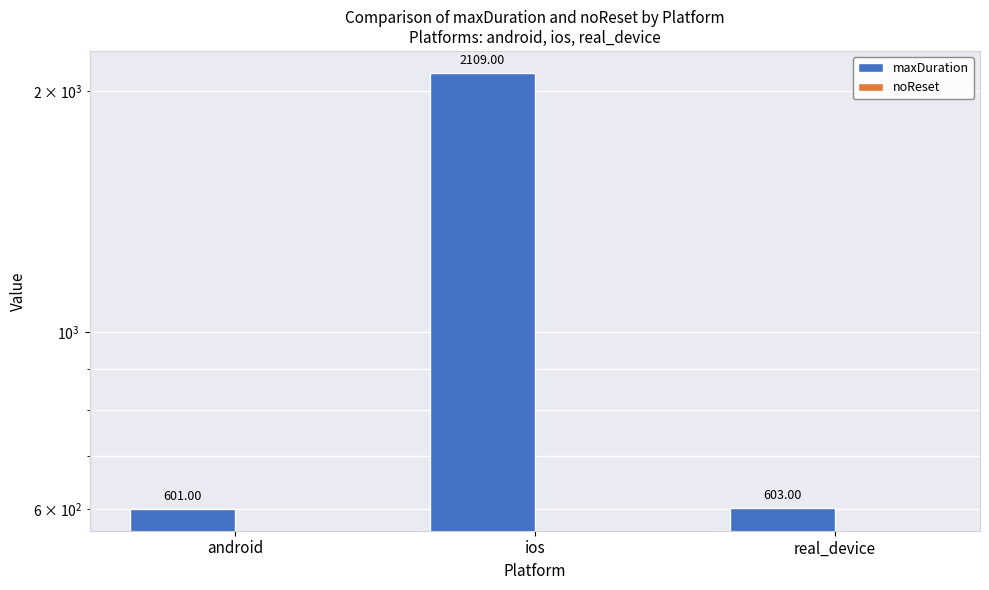

Reading right to left, extract all data points from this chart.

maxDuration: 603	2109	601
noReset: 0	0	0